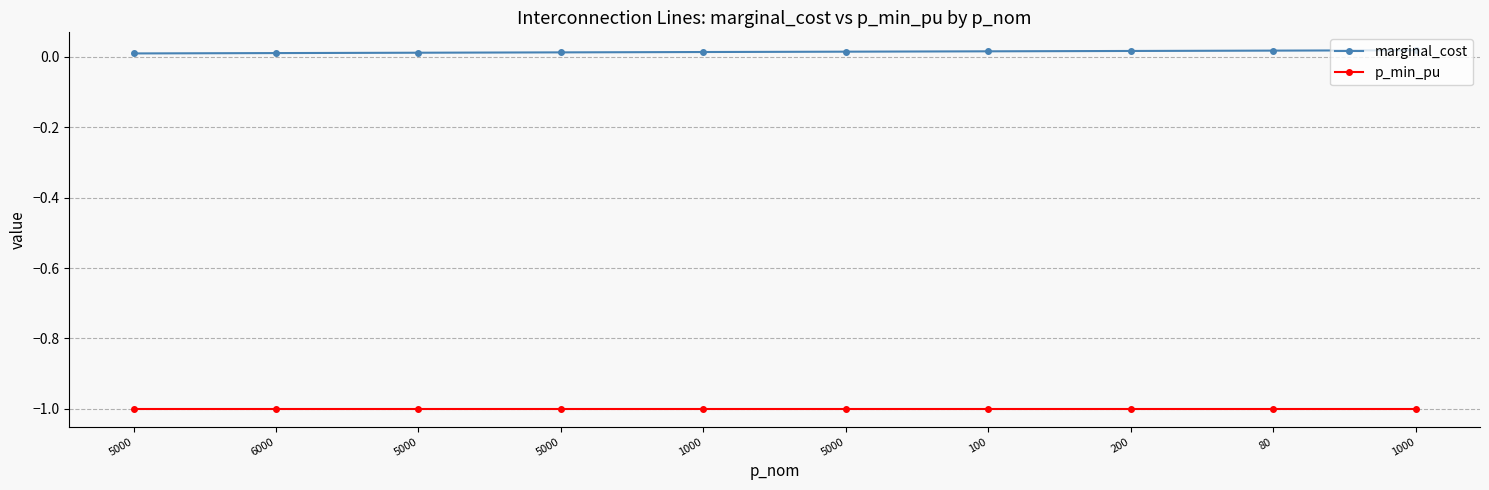

Is the value of marginal_cost at 5000 greater than the value of p_min_pu at 80?

Yes